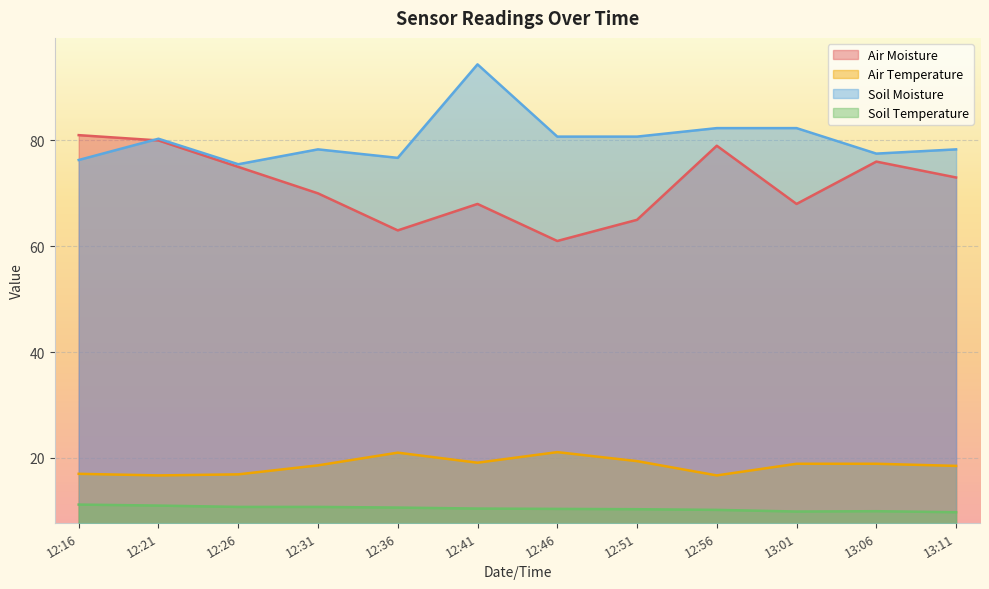

Is it true that Soil Moisture equals 131.5 at 13:01?

False